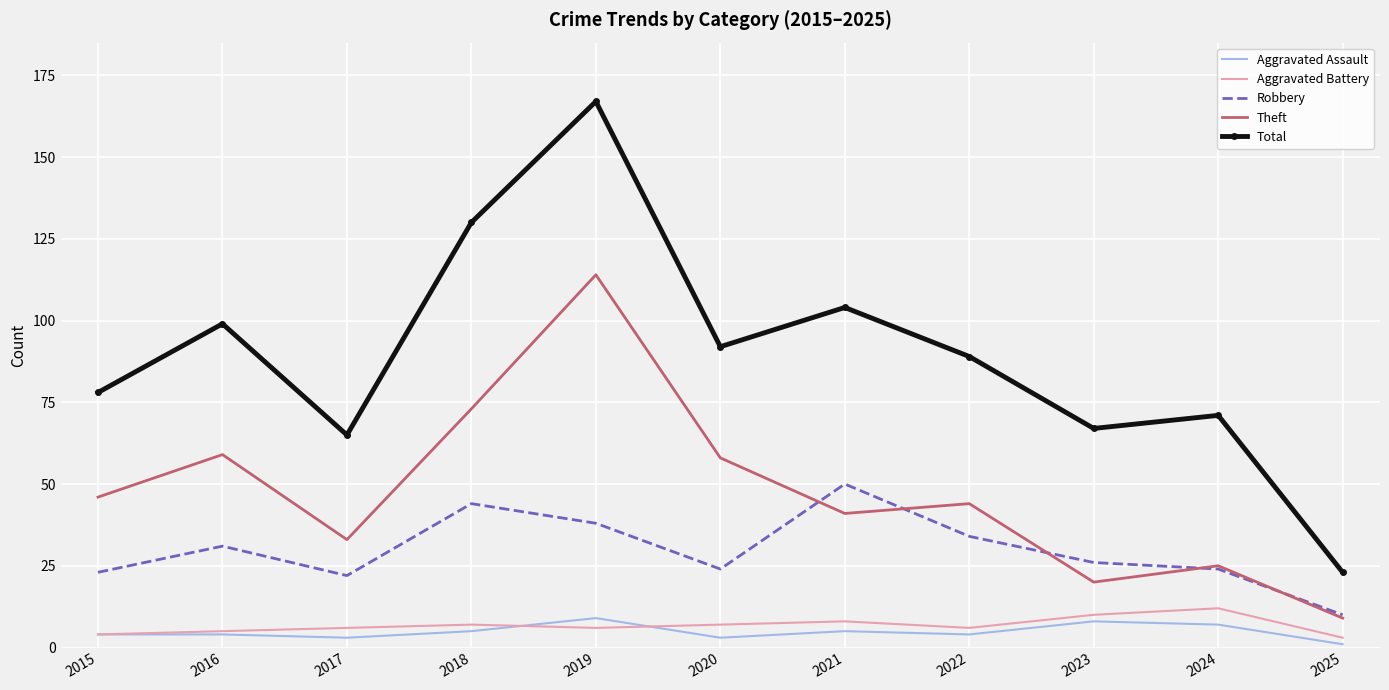

What are all the series names shown in the legend?

Aggravated Assault, Aggravated Battery, Robbery, Theft, Total